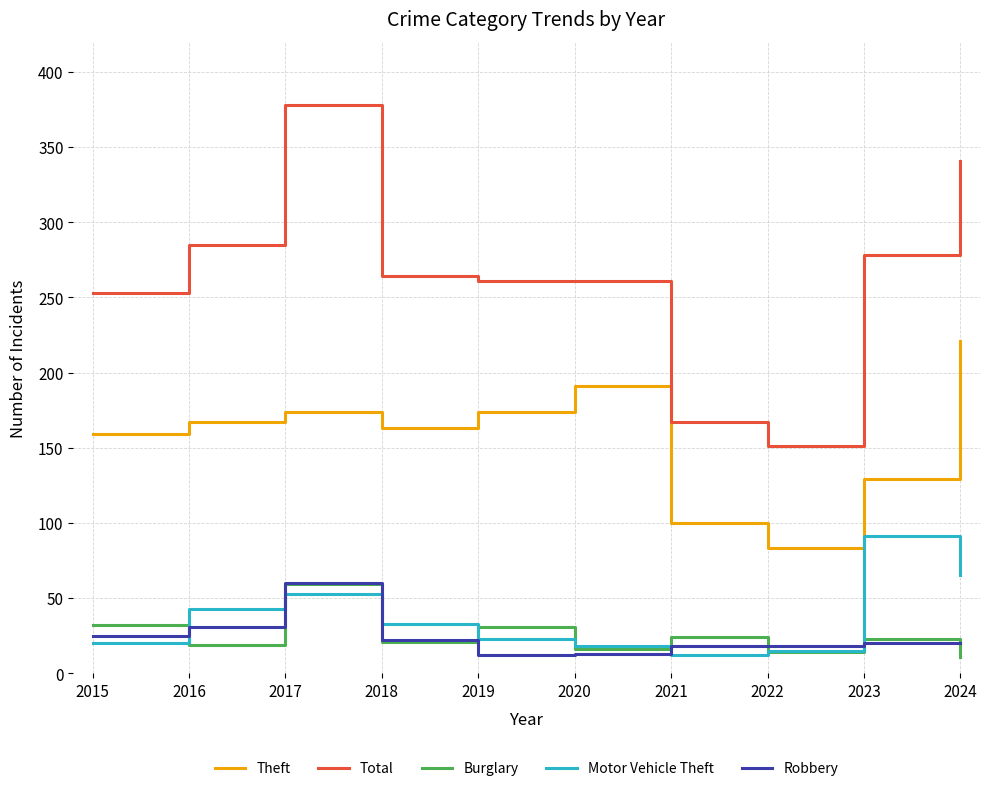

Which series has the widest spread of values?

Total